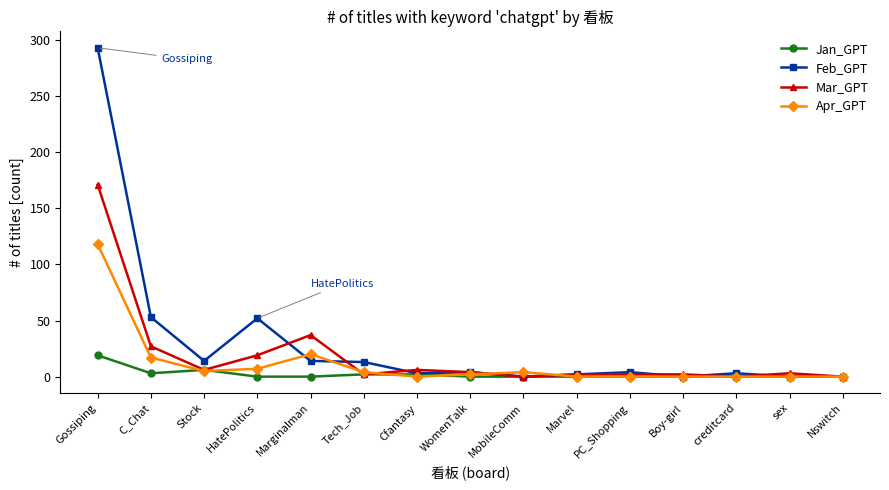

List the series in order of their overall mean, highest first.

Feb_GPT, Mar_GPT, Apr_GPT, Jan_GPT